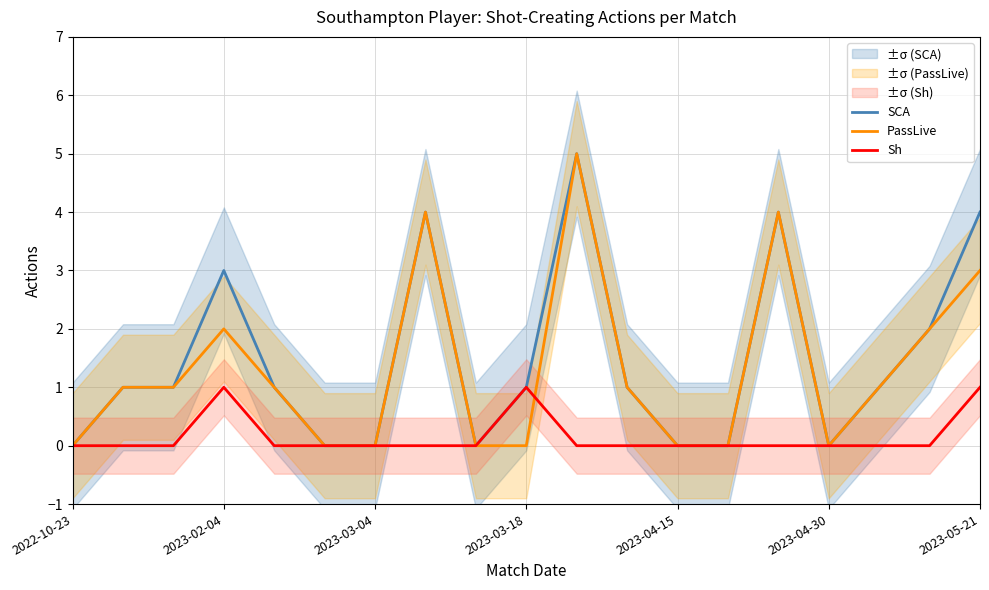

Which category has the lowest value across all series?

2022-10-23